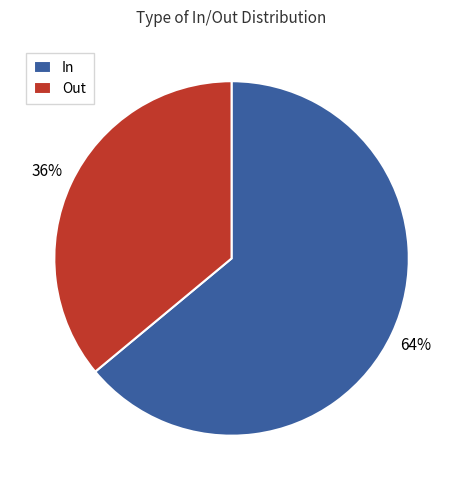

What percentage is the Out slice, to the nearest percent?

36%